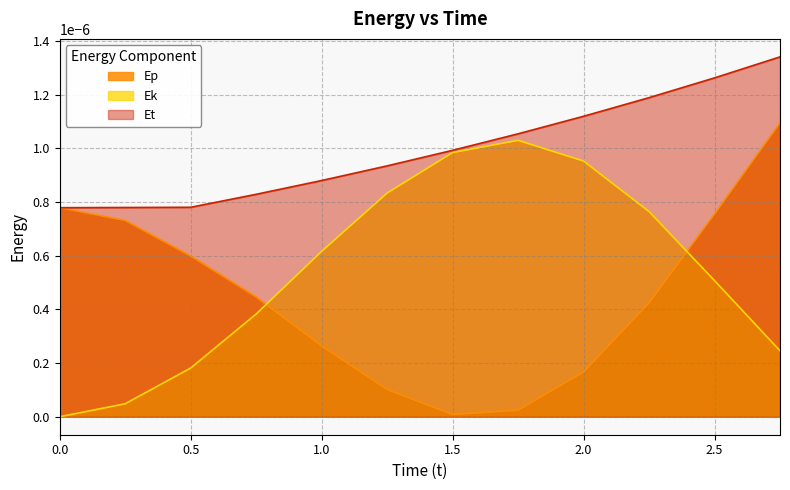

How many times do Ek and Ep cross each other?

2